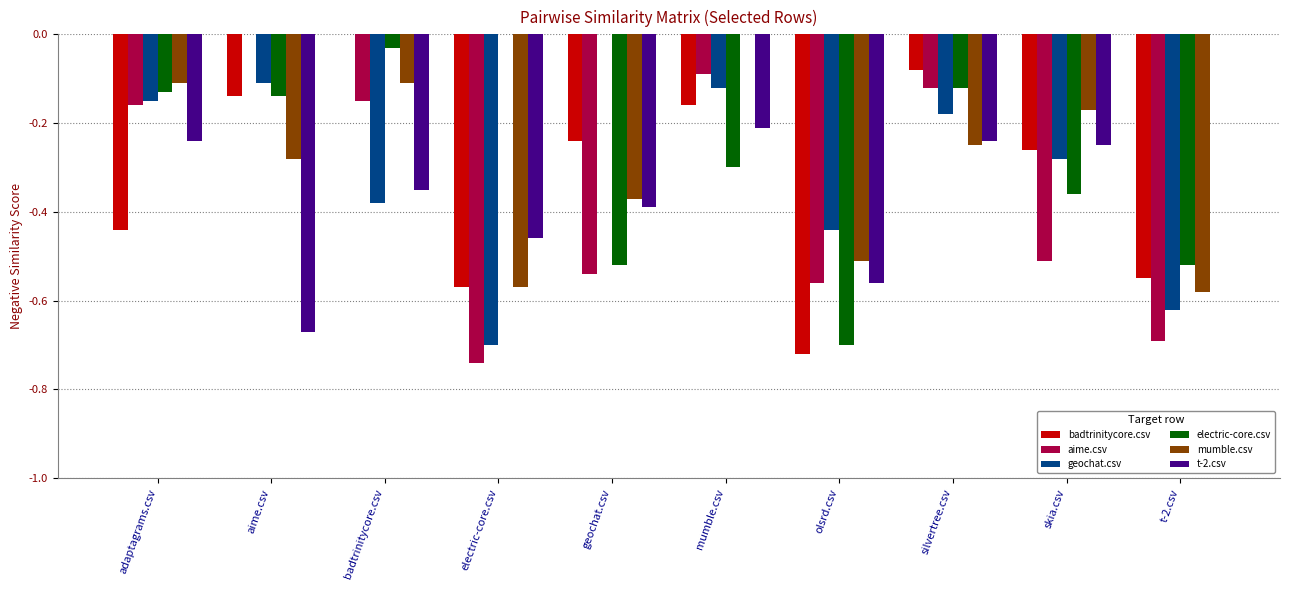

At which label does electric-core.csv reach its peak?

electric-core.csv